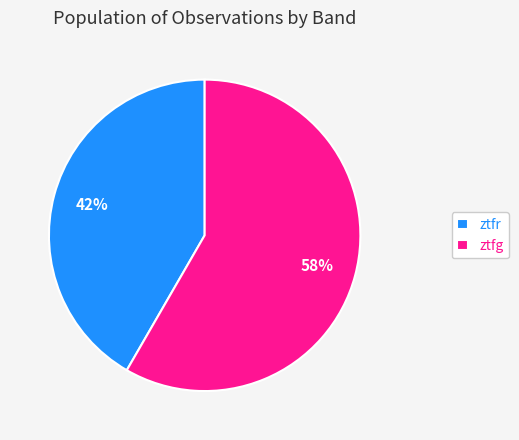

To the nearest percent, what is the combined percentage of ztfg and ztfr?

100%